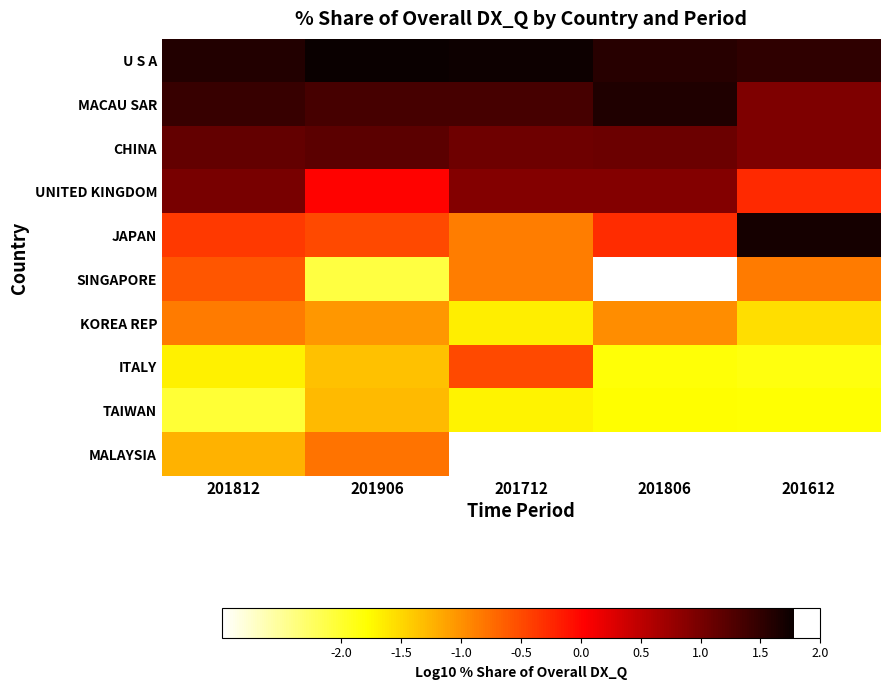

What is the spread (max minus min) of values at 201812?

3.6